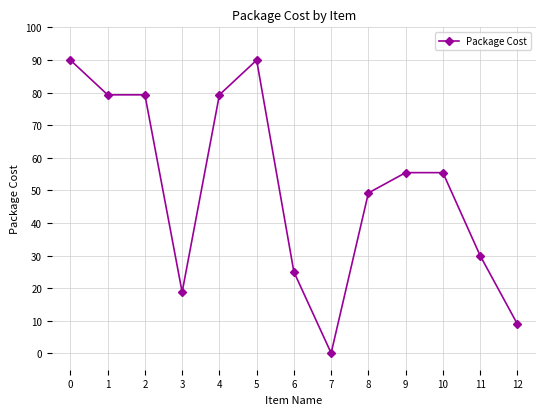

What is the value of the 4th point from the left?

18.8